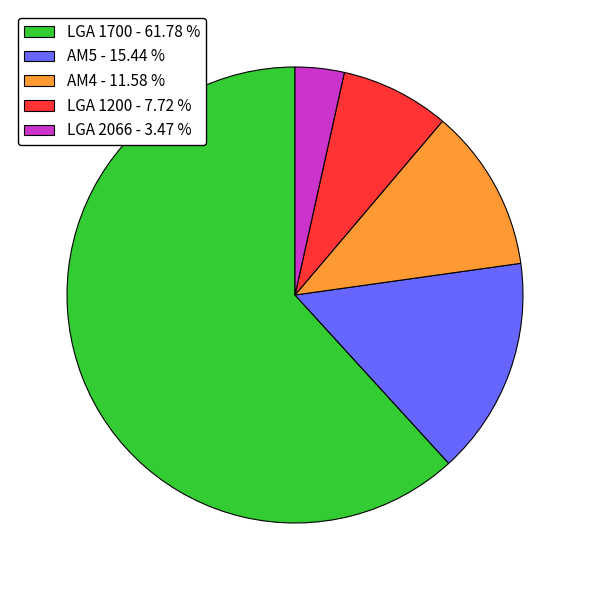

What is the ratio of the value at AM5 - 15.44 % to the value at LGA 1200 - 7.72 %?

2.0